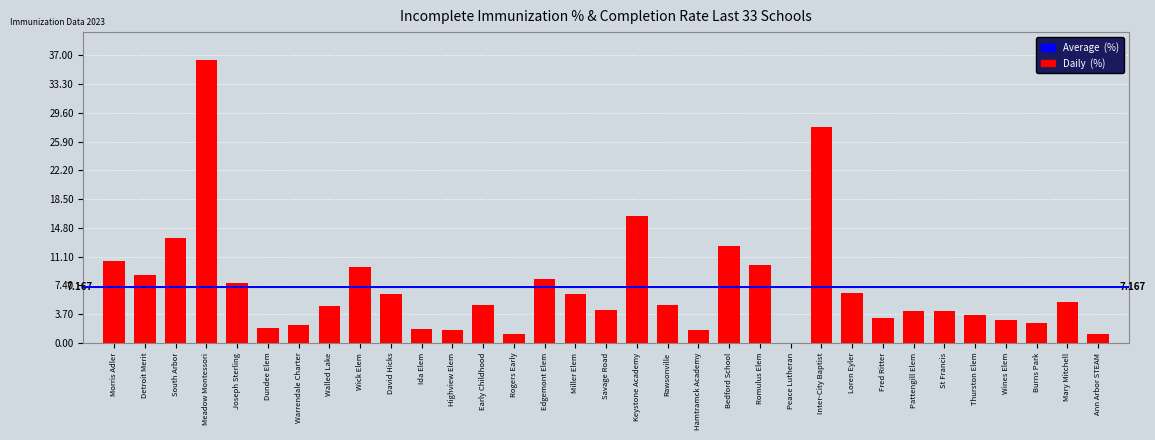

Approximately how many times larger is the value at Warrendale Charter compared to Ida Elem?

1.3